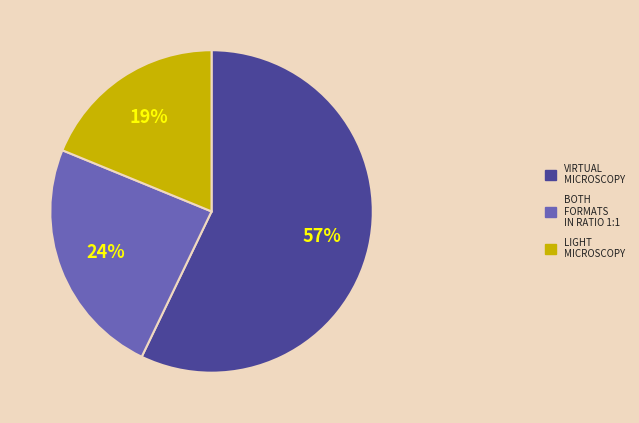

Which has a higher value, LIGHT MICROSCOPY or BOTH FORMATS IN RATIO 1:1?

BOTH FORMATS IN RATIO 1:1